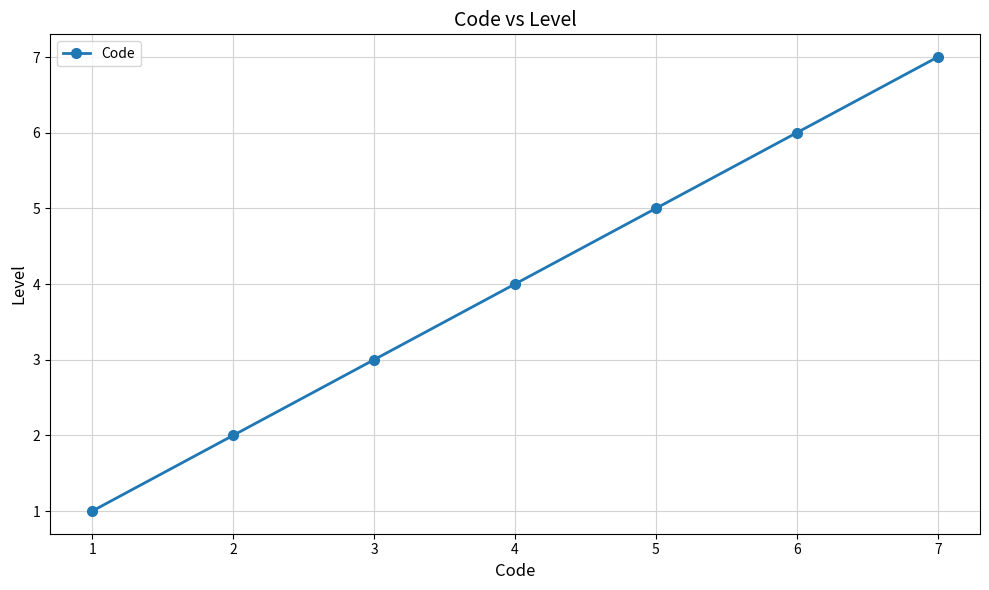

What is the sum of the values at 4 and 3?

7